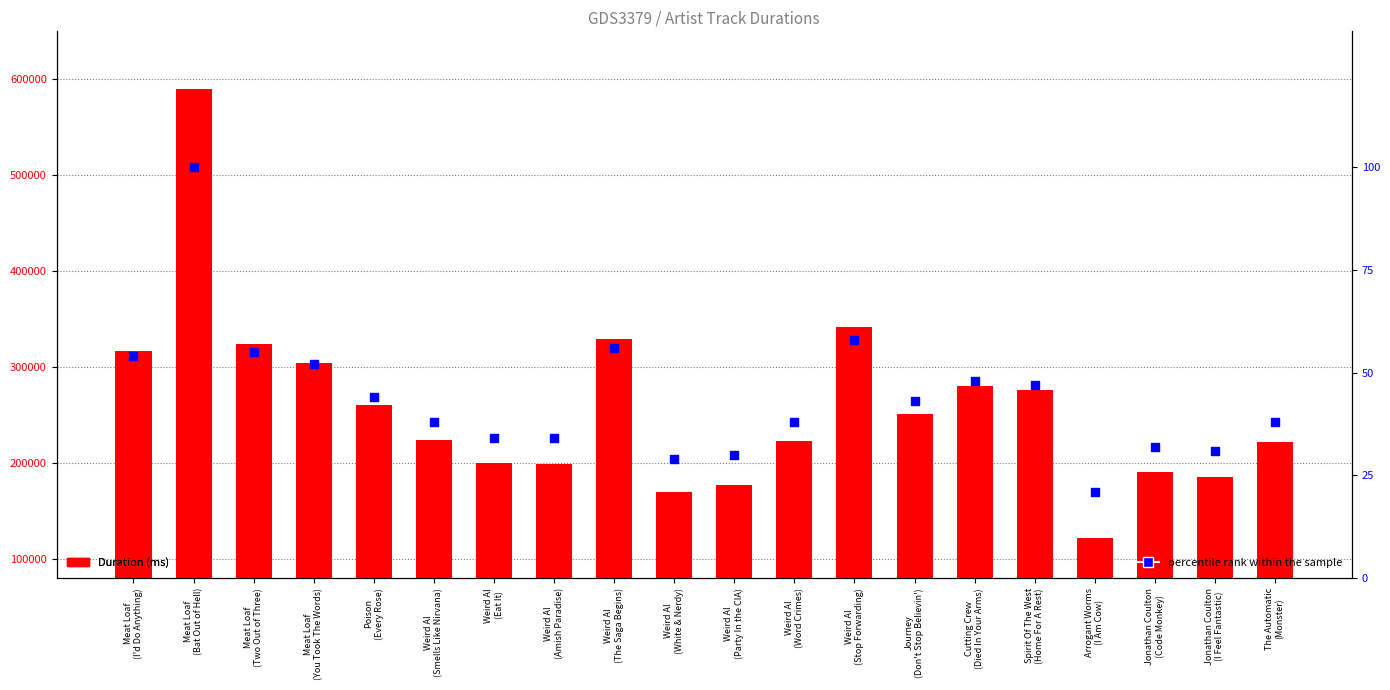

At which category is the sum across all series the highest?

Meat Loaf
(Bat Out of Hell)